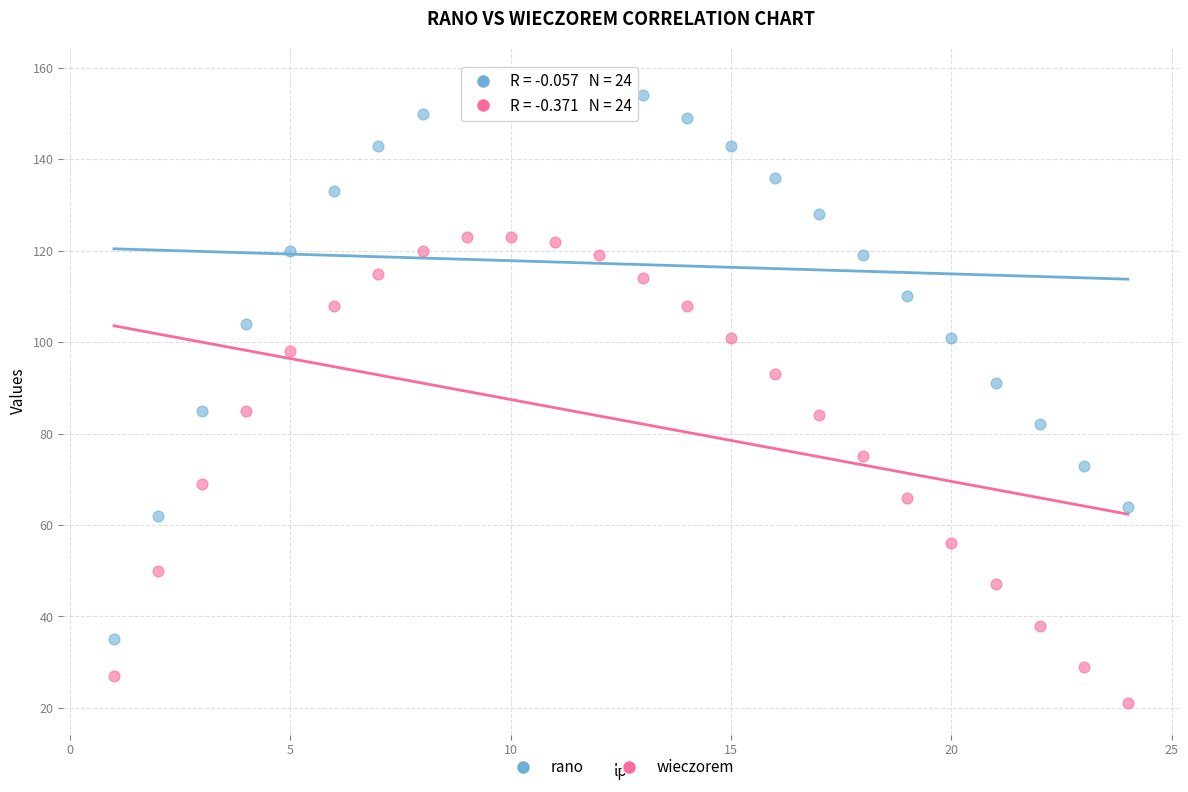

Which series reaches the minimum Y coordinate?

wieczorem